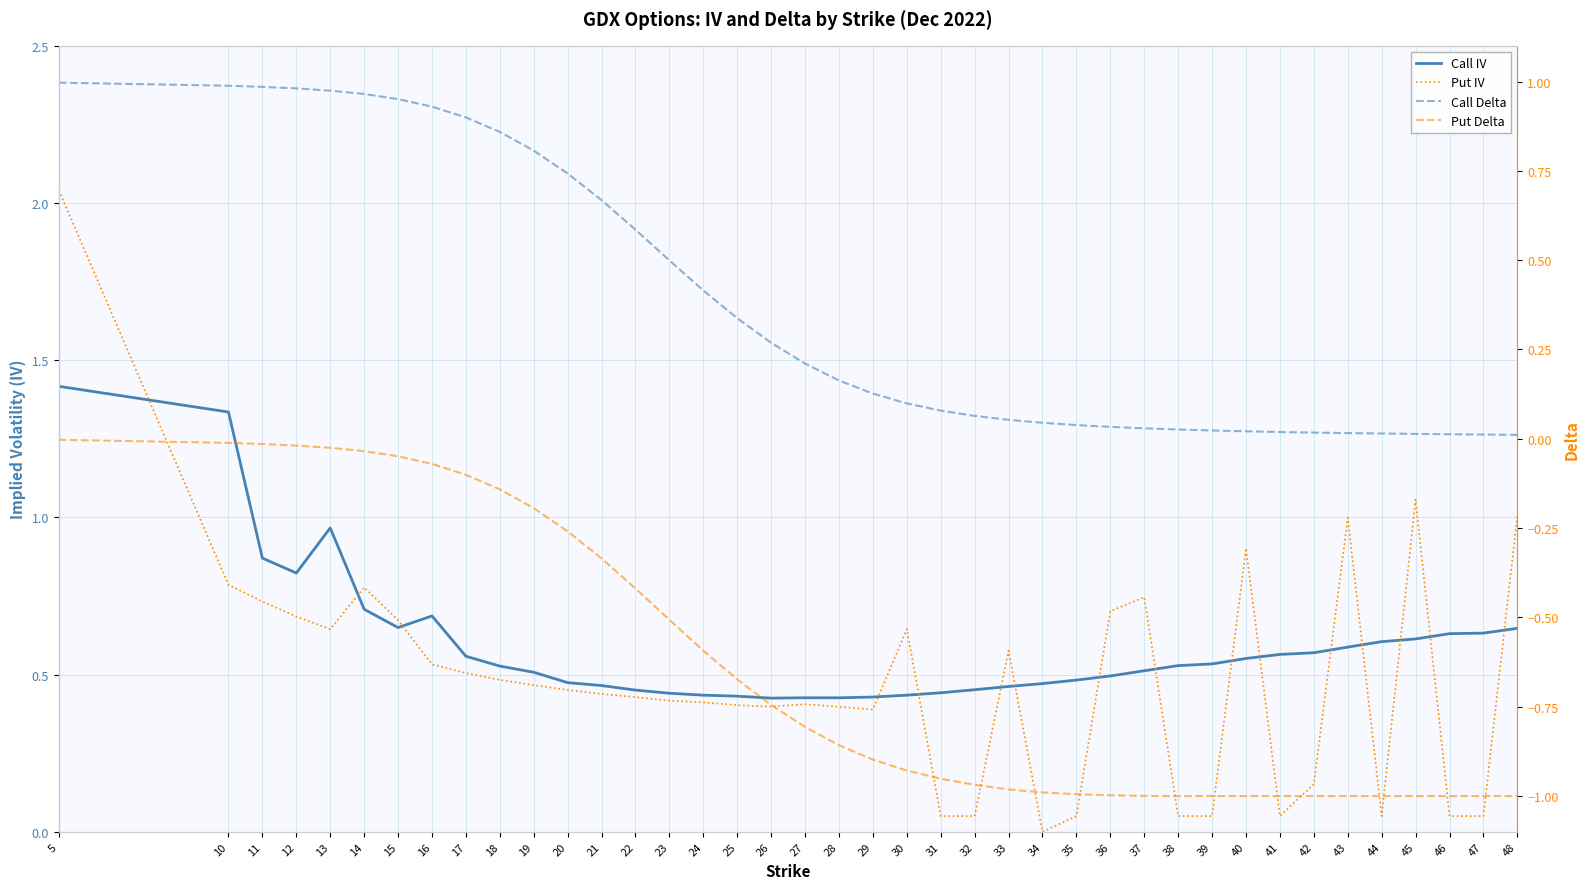

The value of Put Delta at 46 is -1.7. True or false?

False